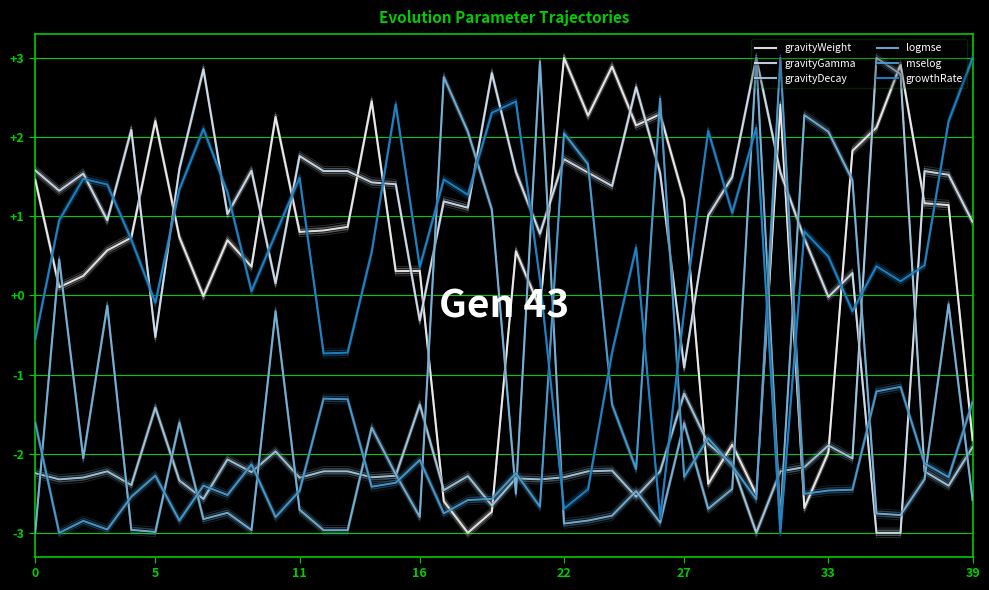

At which category is the sum across all series the highest?

38